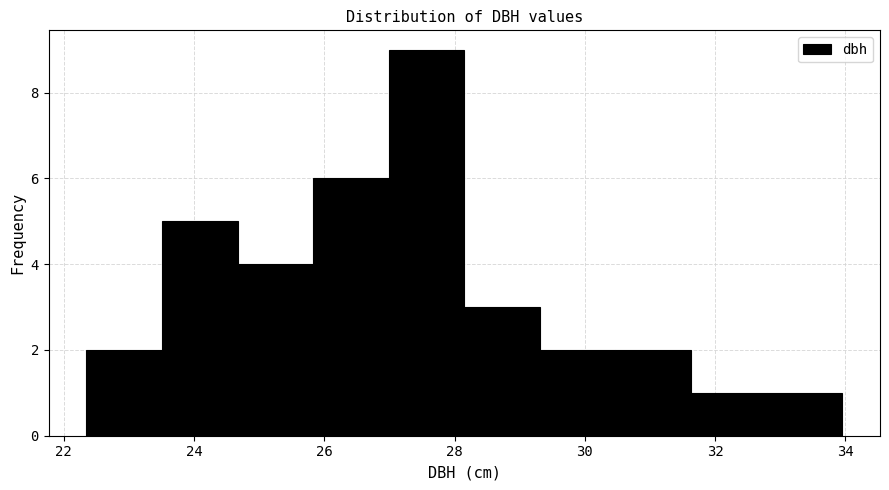

Which range on the x-axis has the tallest bar?

27.0 to 28.2